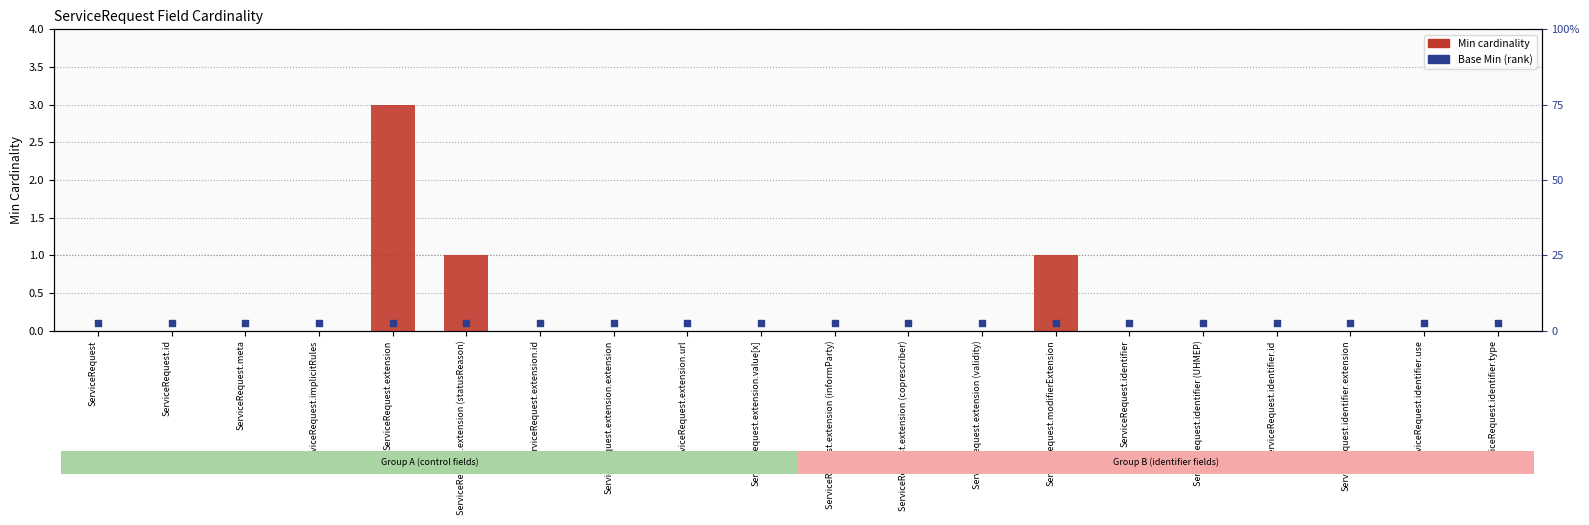

Which series contains the highest Y value?

Min (cardinality)